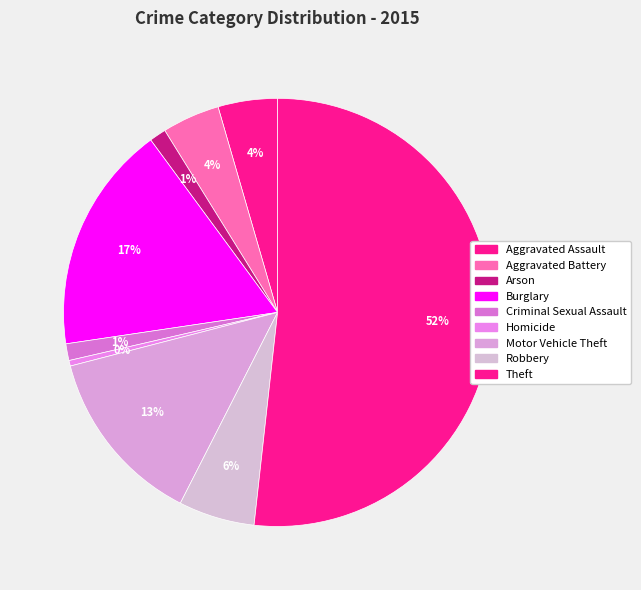

What percentage do Aggravated Battery and Aggravated Assault together represent?

8.8%